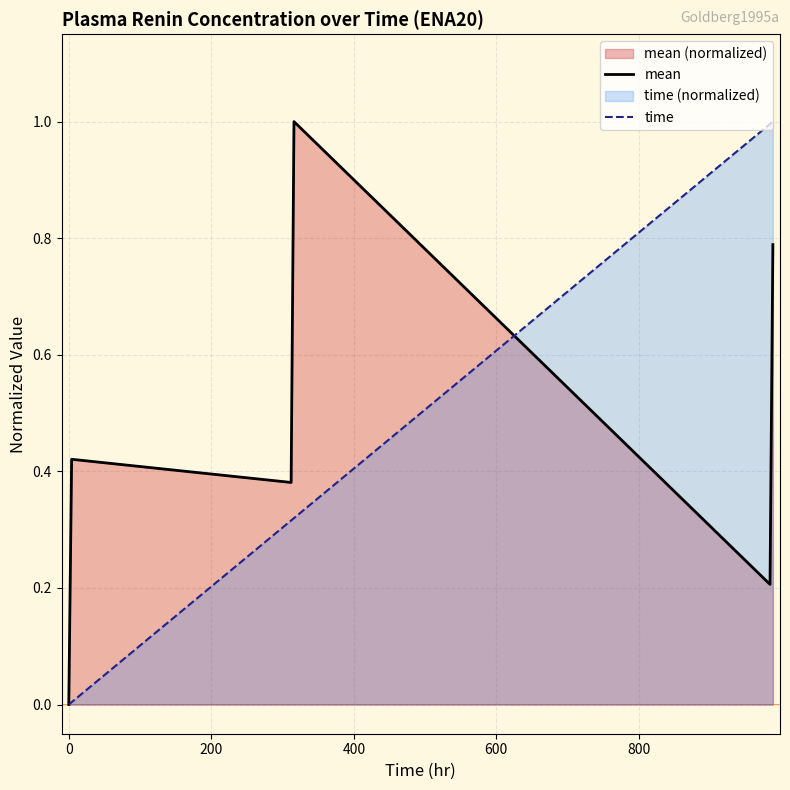

How many data points in time are above 0?

5